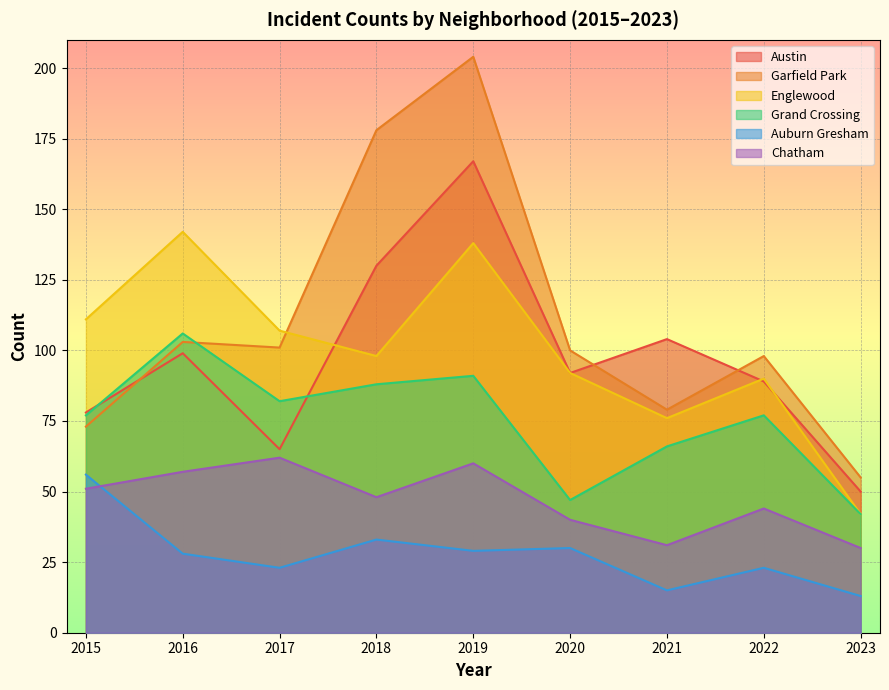

Count the number of categories in the chart.

9